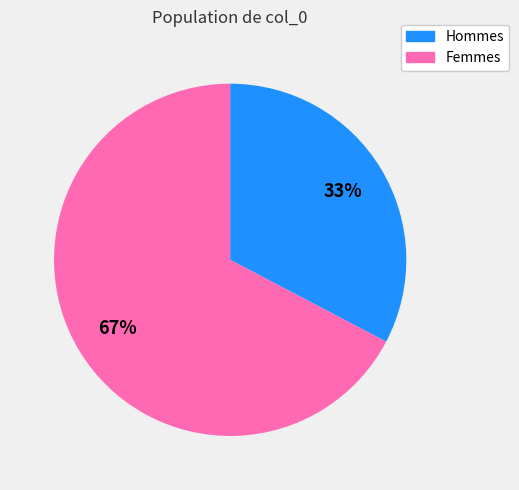

To the nearest percent, what is the average slice percentage?

50%